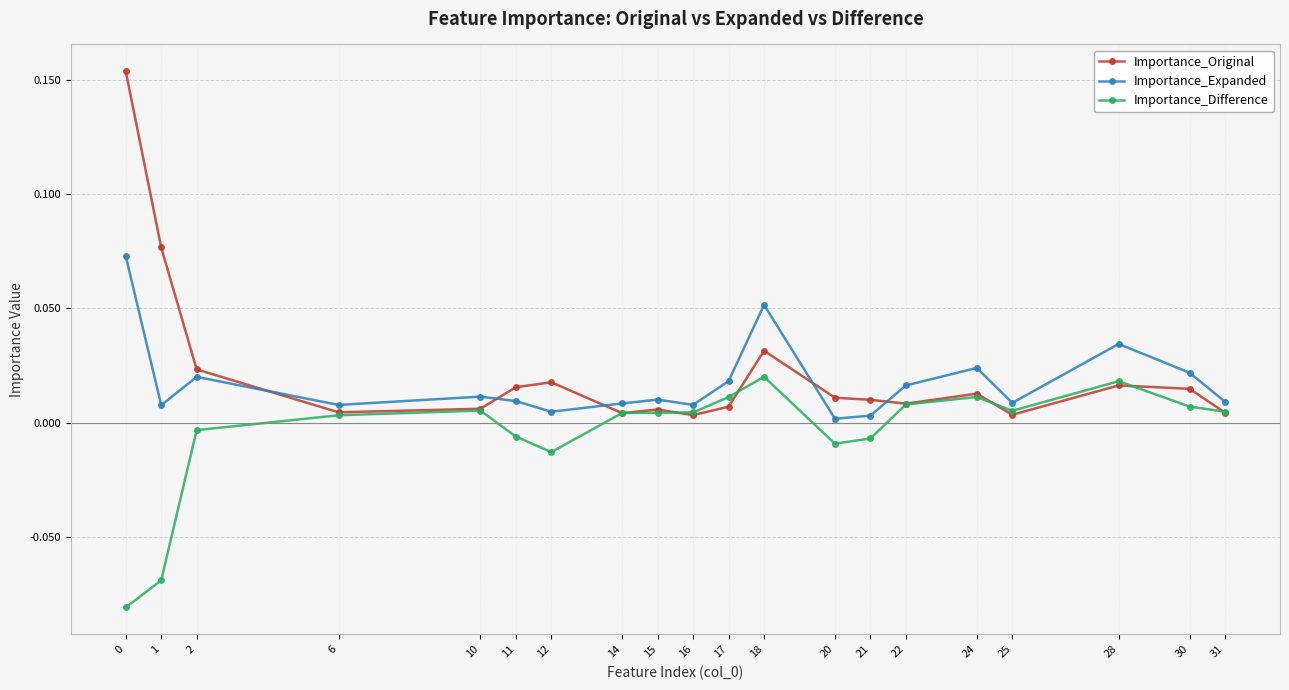

True or false: Importance_Expanded and Importance_Original intersect in this chart.

True